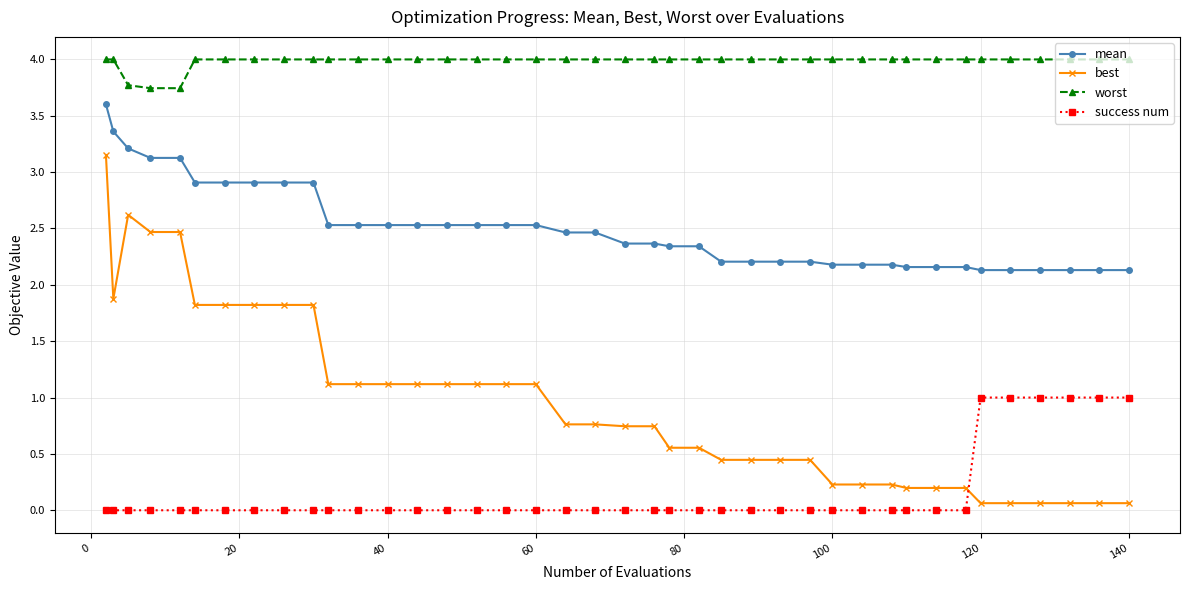

What is the difference between the maximum and minimum values in the worst series?

0.3